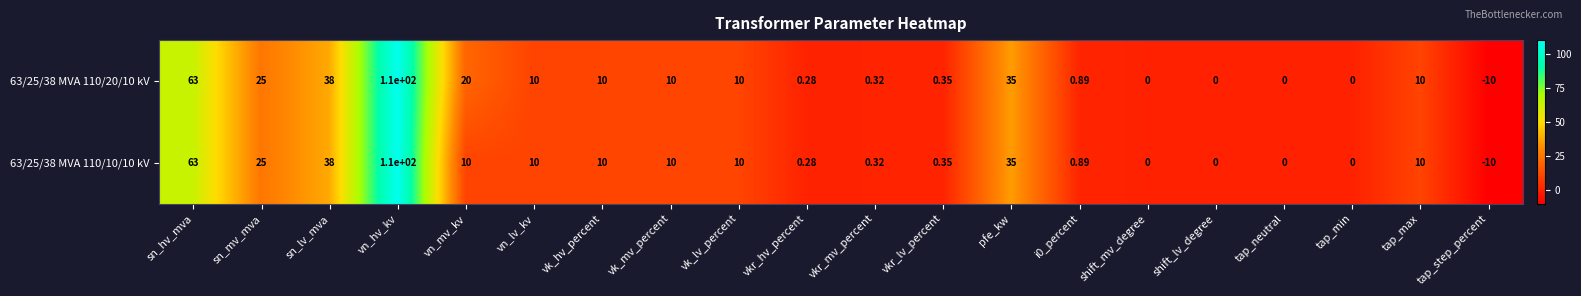

Which category has the highest value across all series?

vn_hv_kv